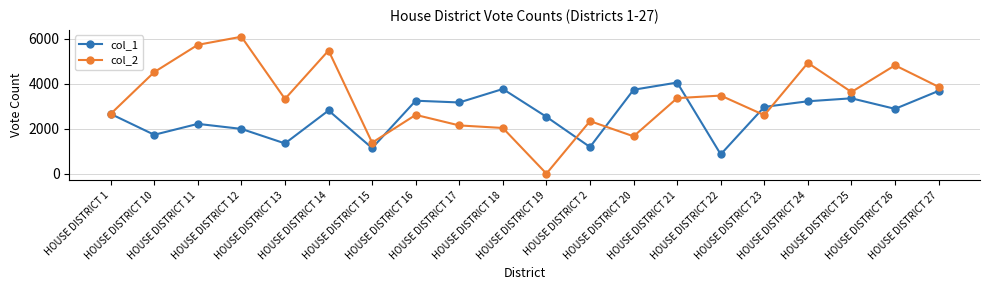

What are all the series names shown in the legend?

col_1, col_2